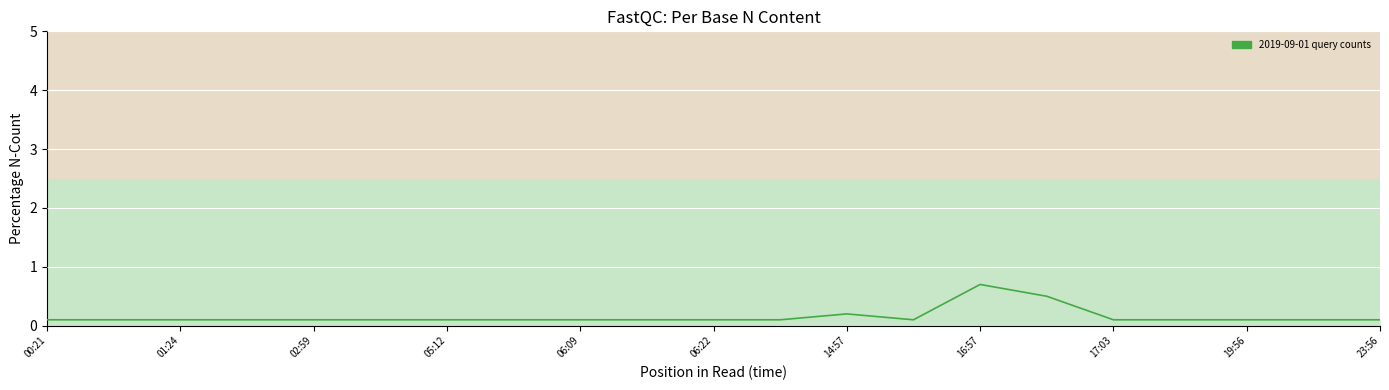

Does the chart have visible grid lines?

Yes